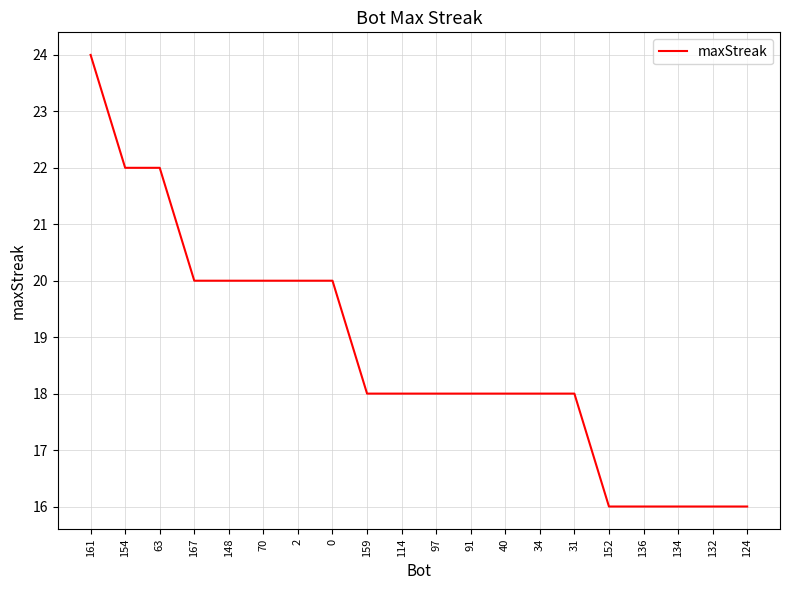

What is the difference between the maximum and second lowest values?

8